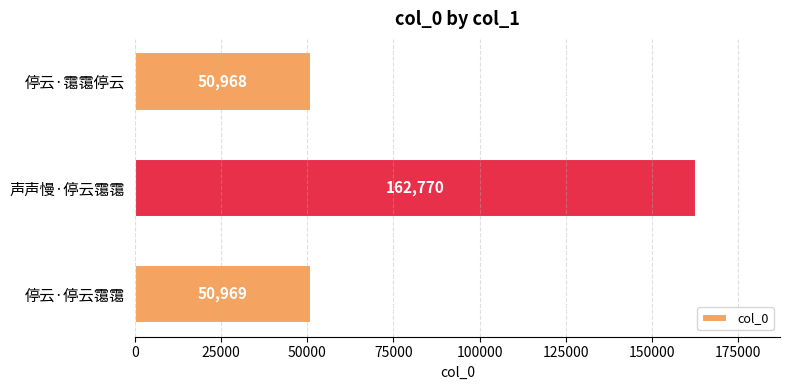

What is the average value?

88236